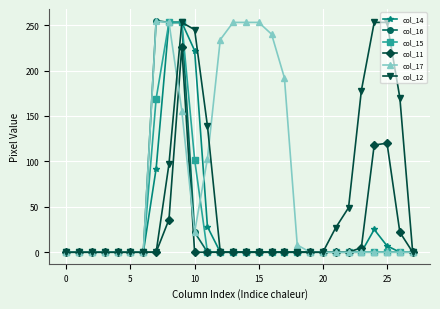

Which series has the largest total across all categories?

col_17